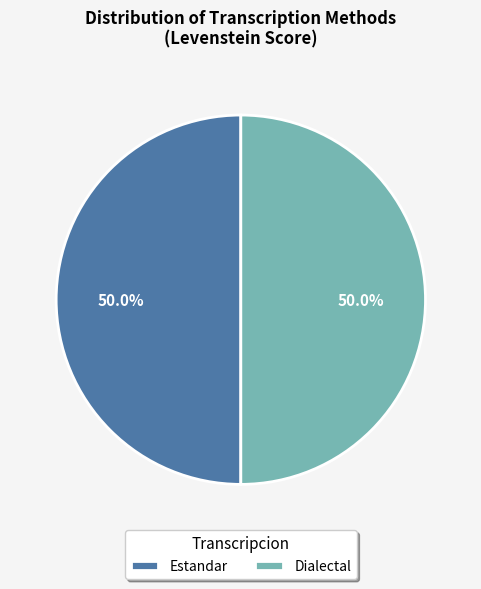

What is the ratio of the value at Dialectal to the value at Estandar?

1.0